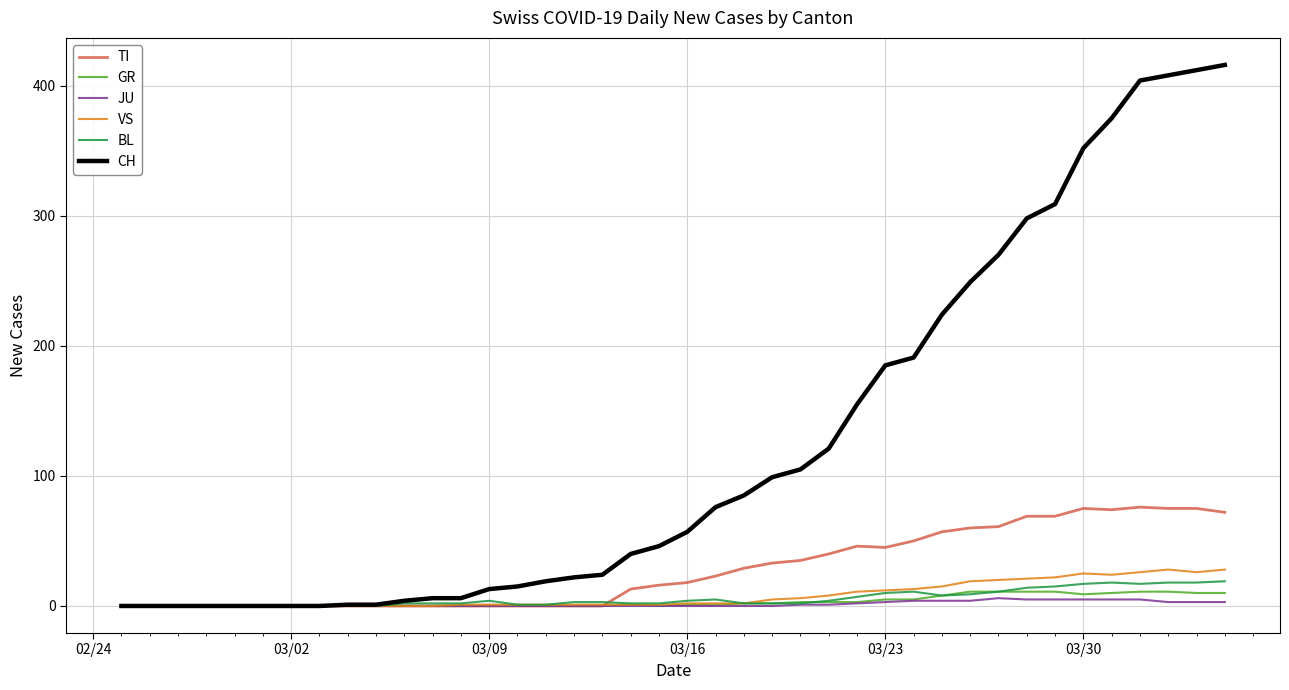

What is the maximum value shown in the chart?

416